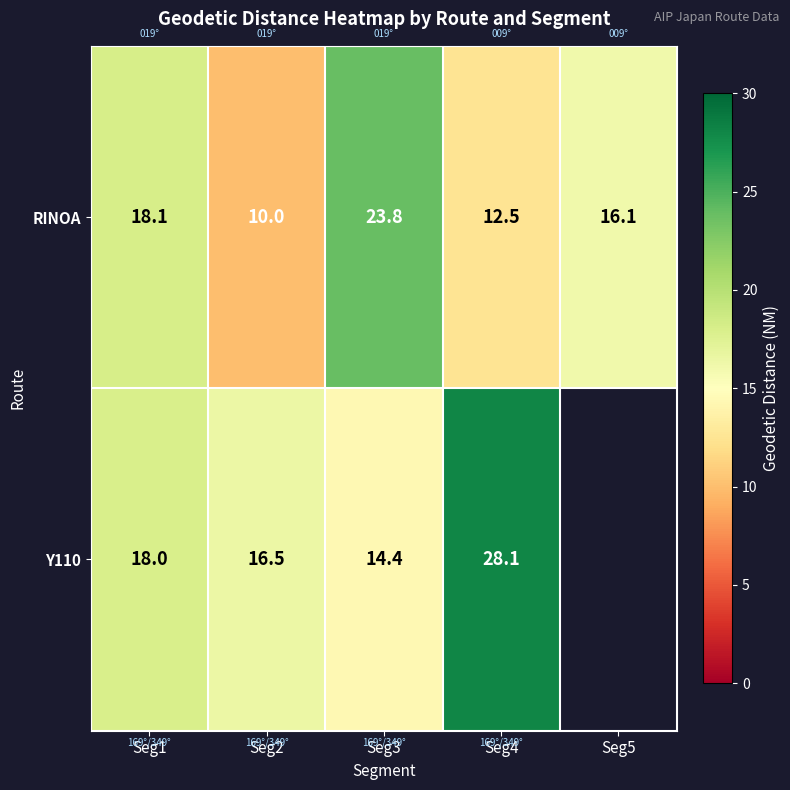

What is the approximate value of RINOA at Seg5?

16.1